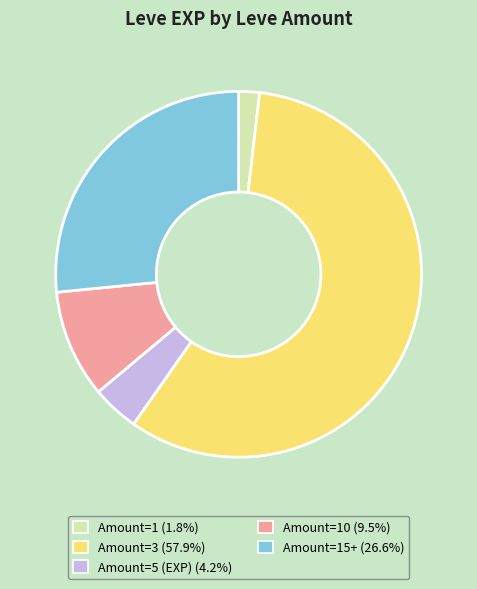

Does any single category account for the majority?

Yes